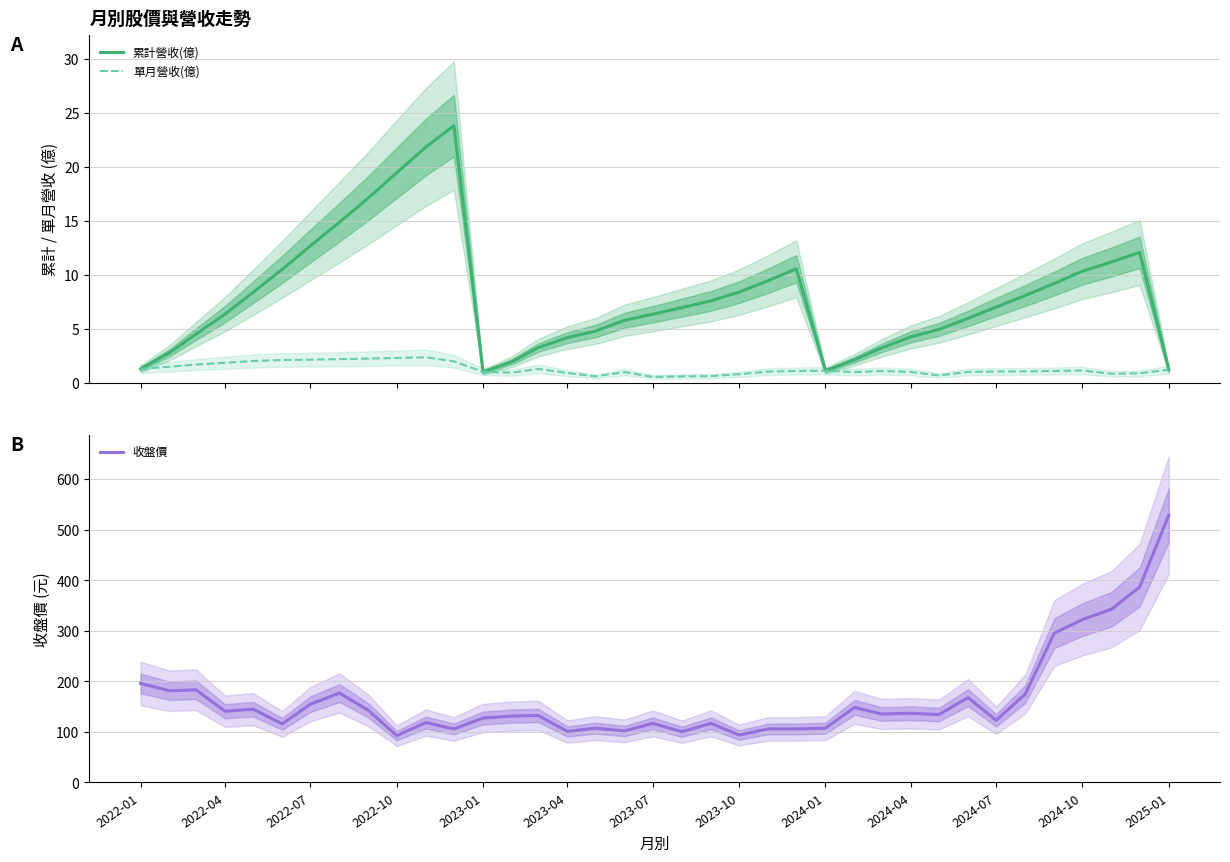

True or false: 累計營收(億) has more than 0 interior local peaks.

True